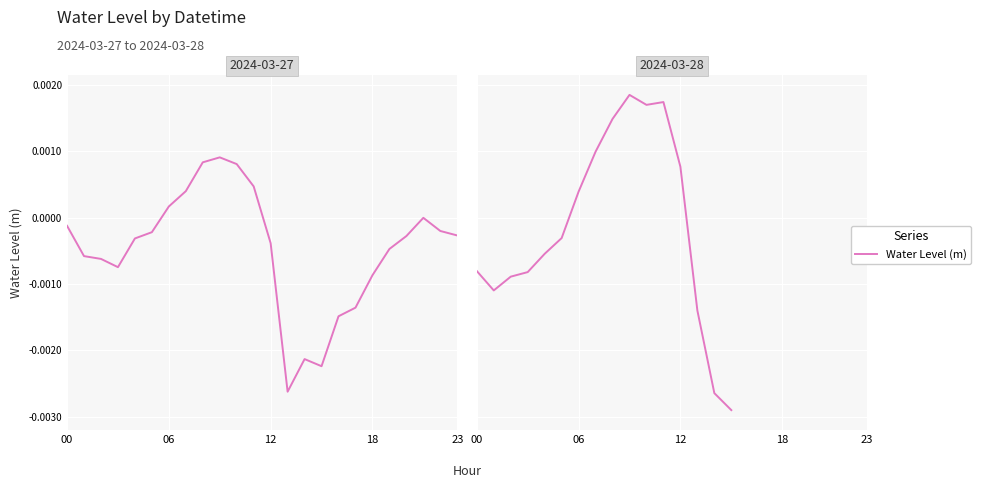

Between 12 and 8, which is larger?

8